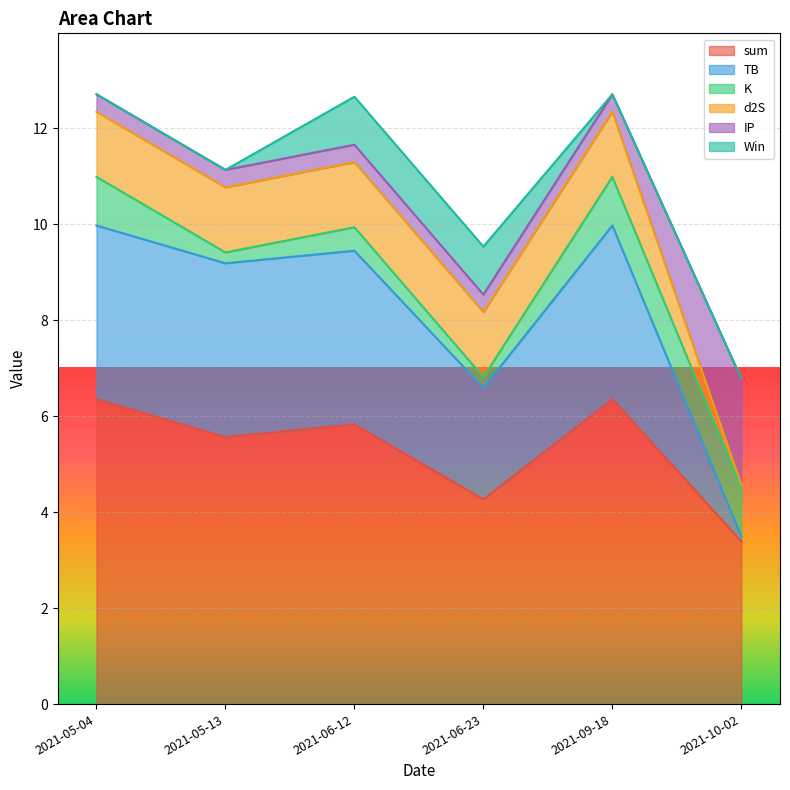

Is the value of K at 2021-05-04 greater than the value of sum at 2021-05-13?

No